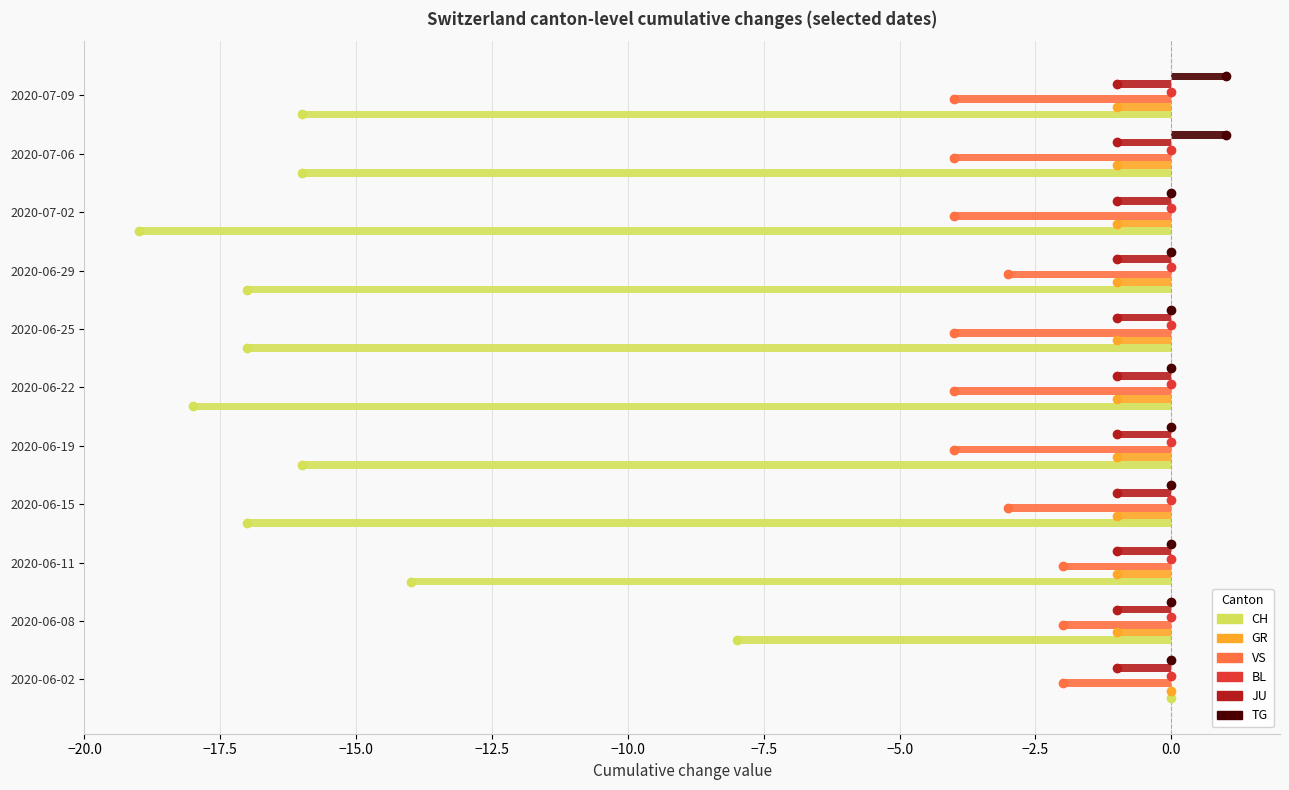

Is it true that VS equals -6 at 2020-06-25?

False